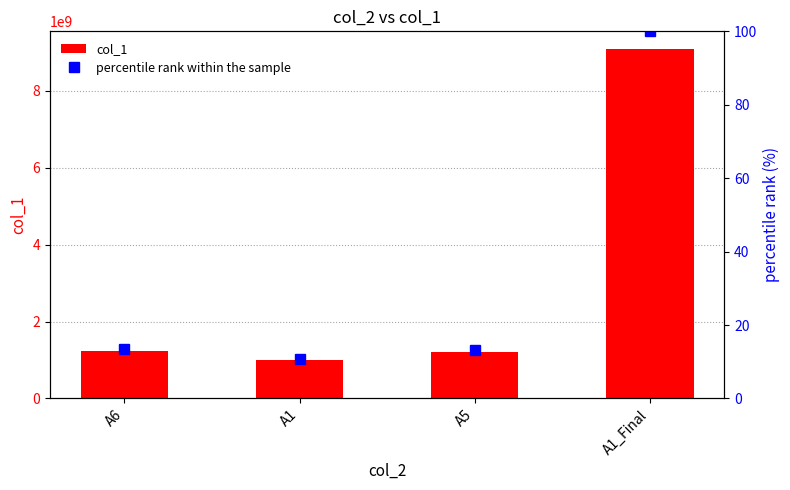

Read the percentile rank within the sample value at A6.

13.6